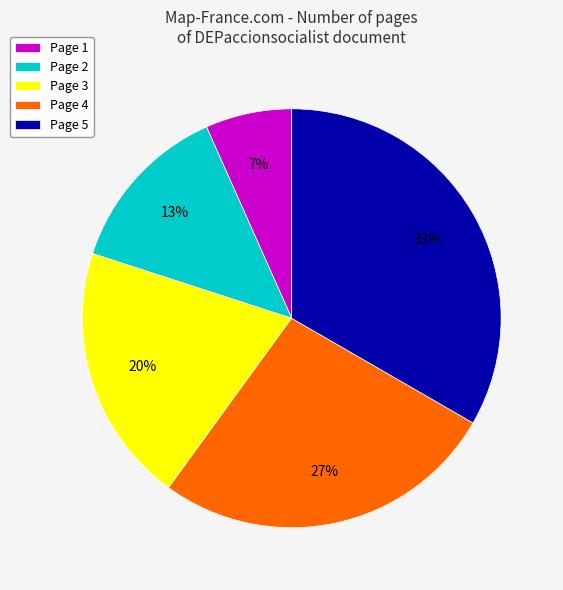

Approximately how many times larger is the value at Page 3 compared to Page 4?

0.7